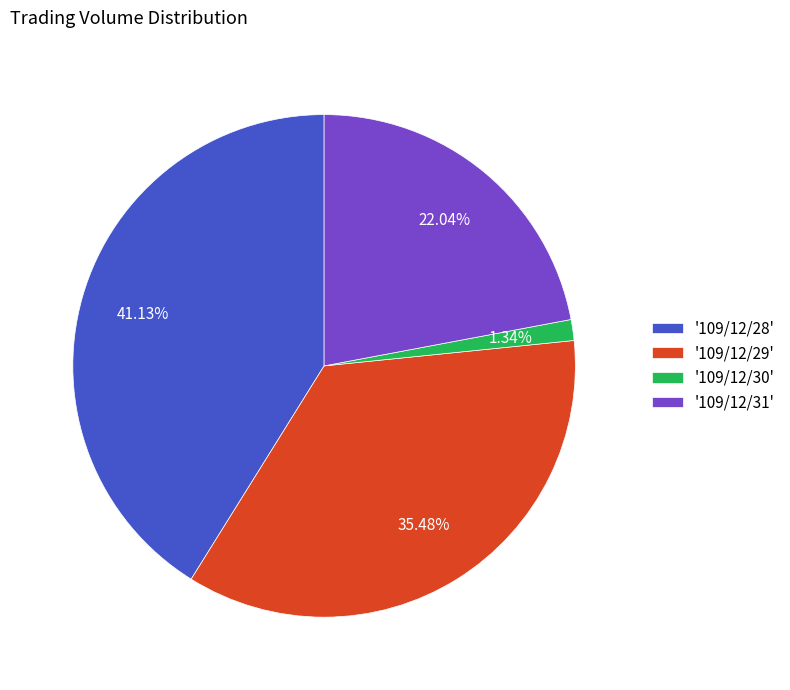

Rank the categories by value from highest to lowest.

'109/12/28', '109/12/29', '109/12/31', '109/12/30'